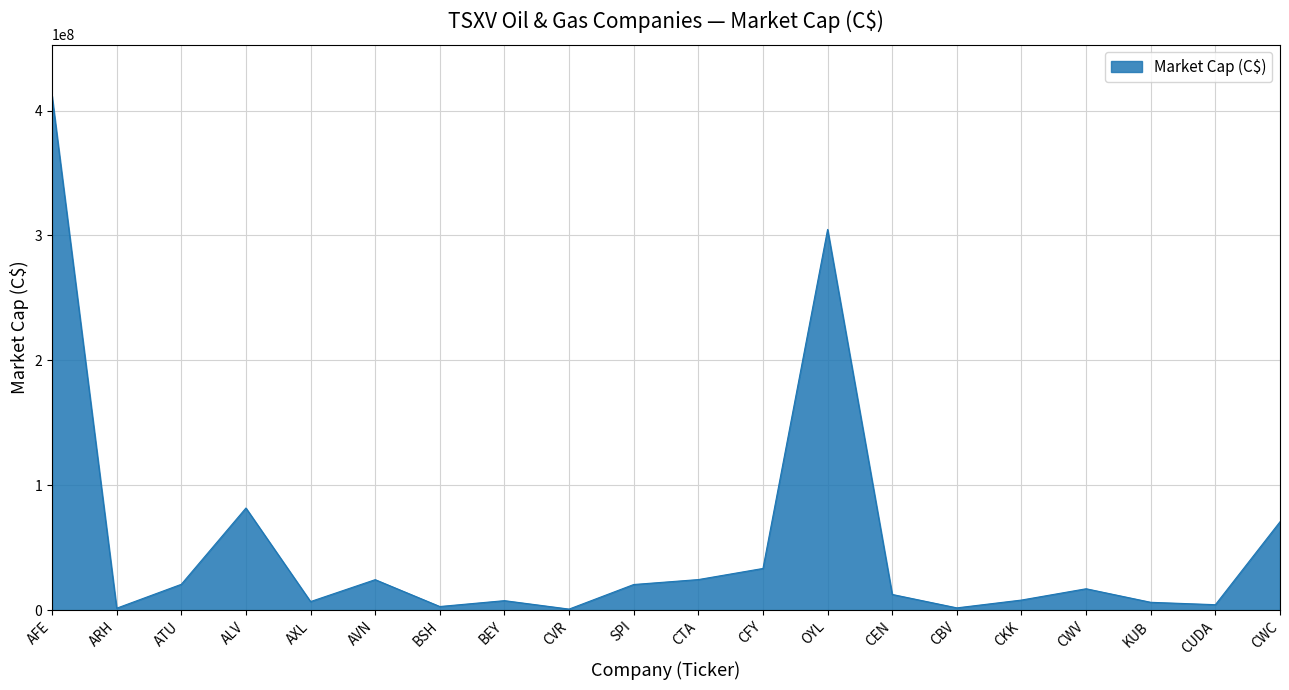

What is the difference between the maximum and minimum values?

410774917.8